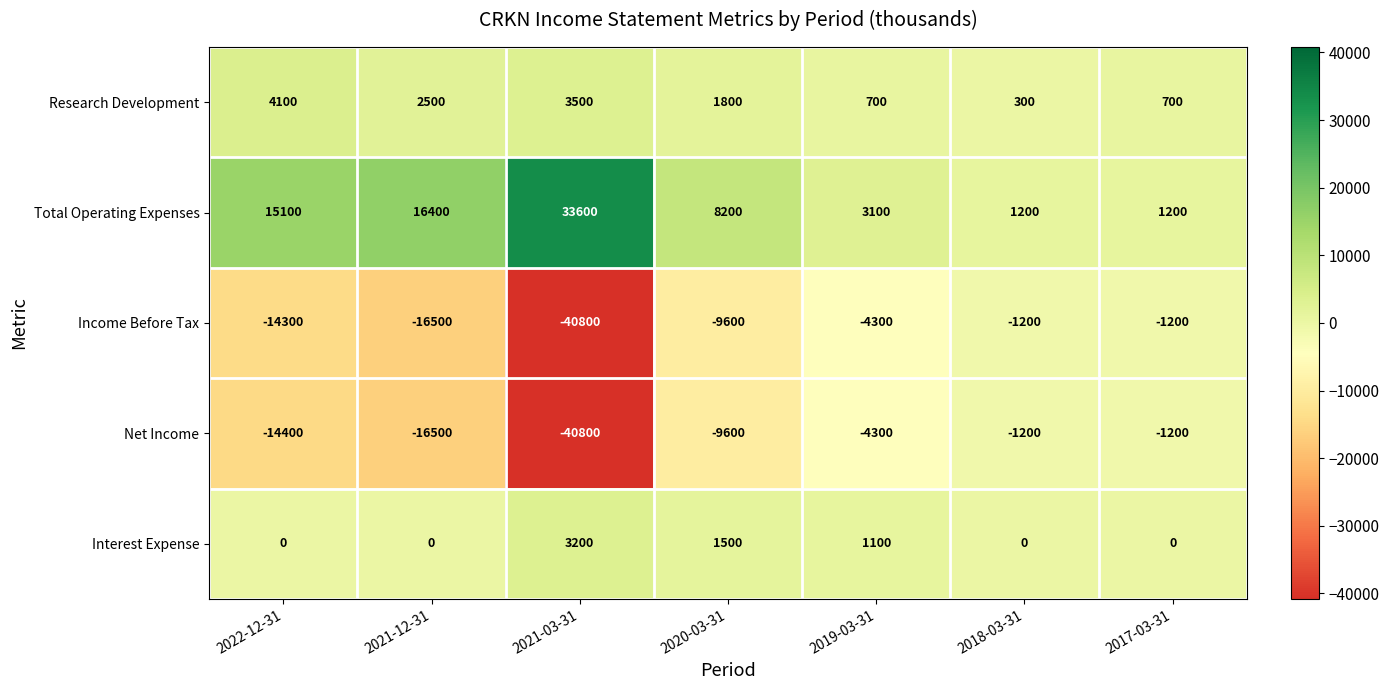

How many Interest Expense values are between 0 and 1500?

6